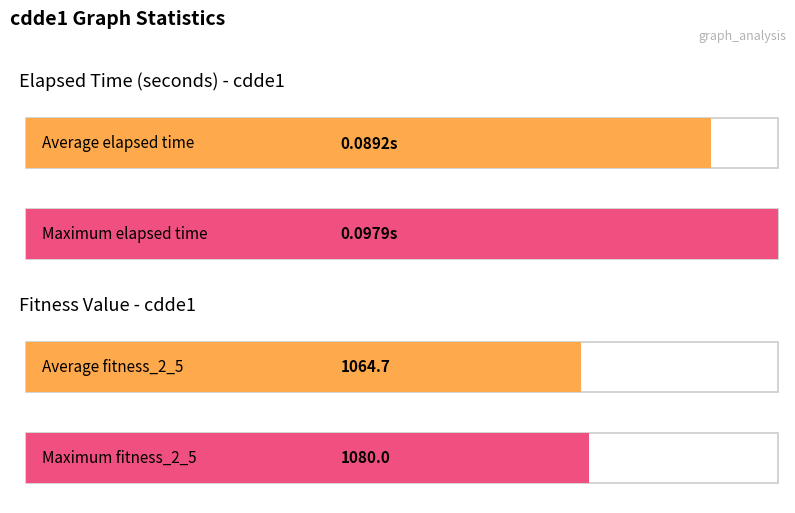

Is it true that fitness_2_5 equals 1865.8 at cdde1?

False